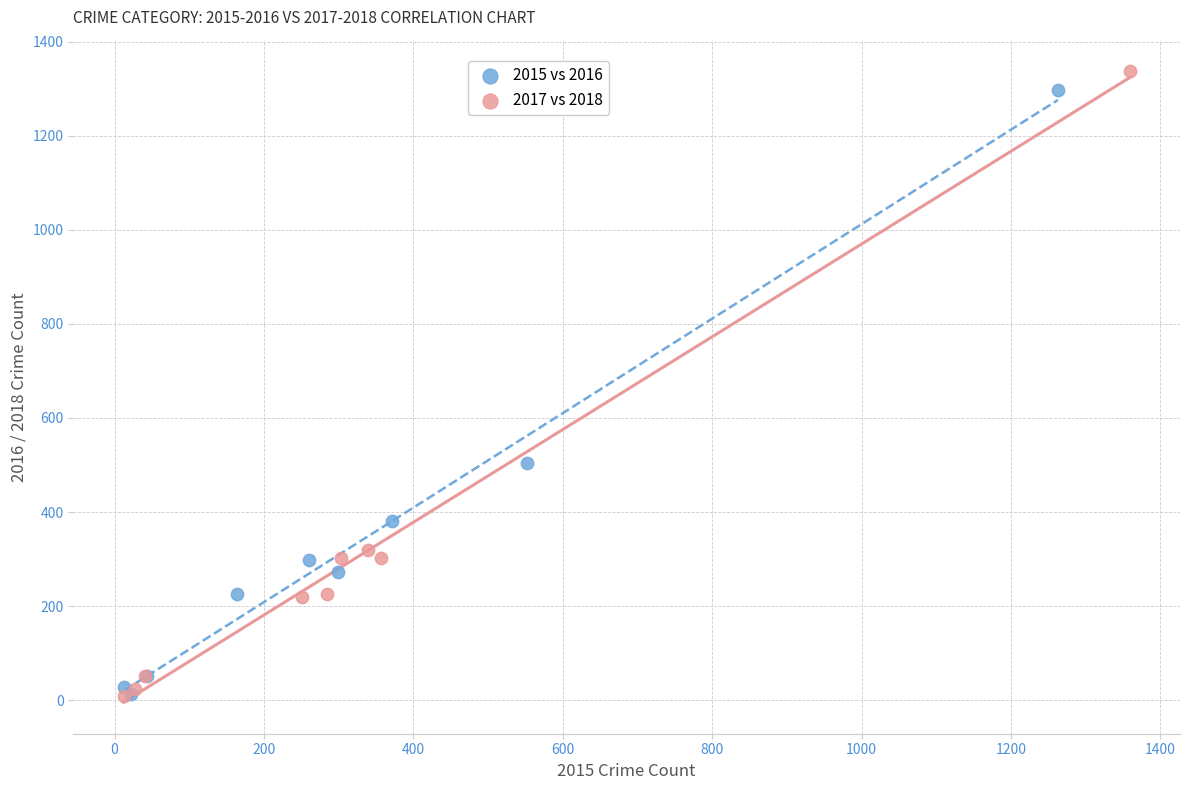

What are all the series names shown in the legend?

2015 vs 2016, 2017 vs 2018